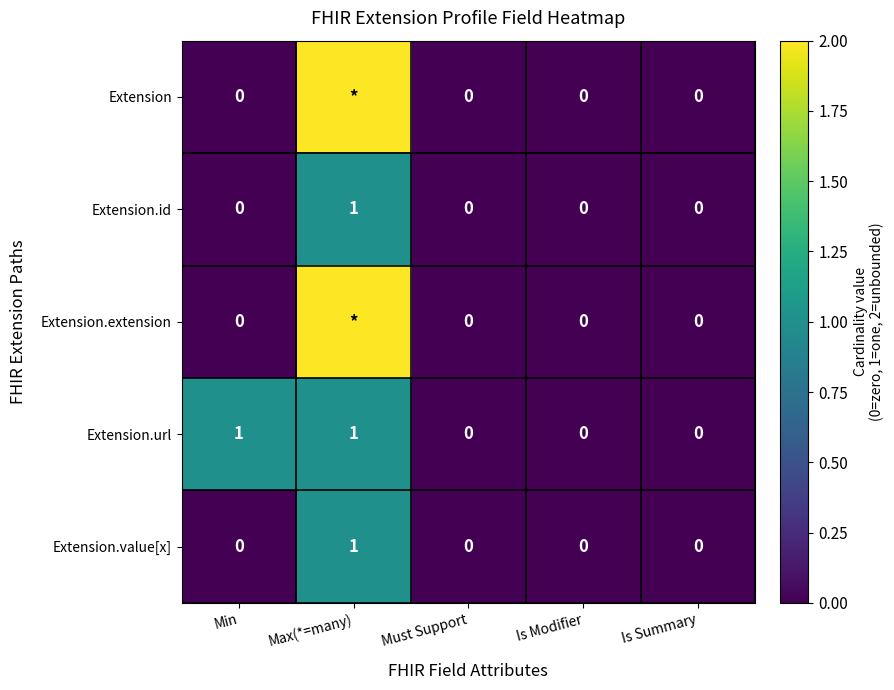

The Extension.value[x] series shows 1 at Max(*=many). True or false?

True